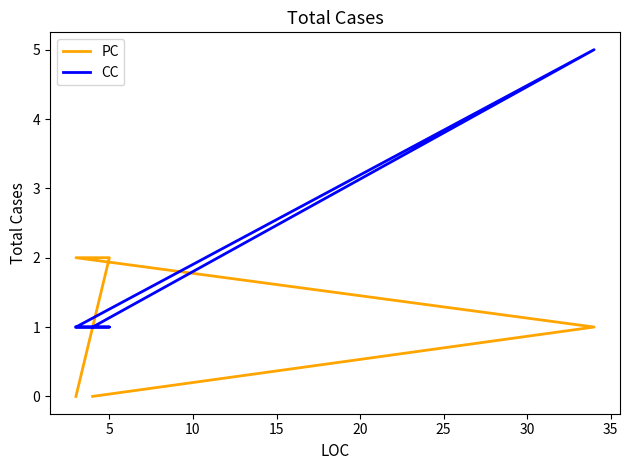

Which series has the largest total across all categories?

CC